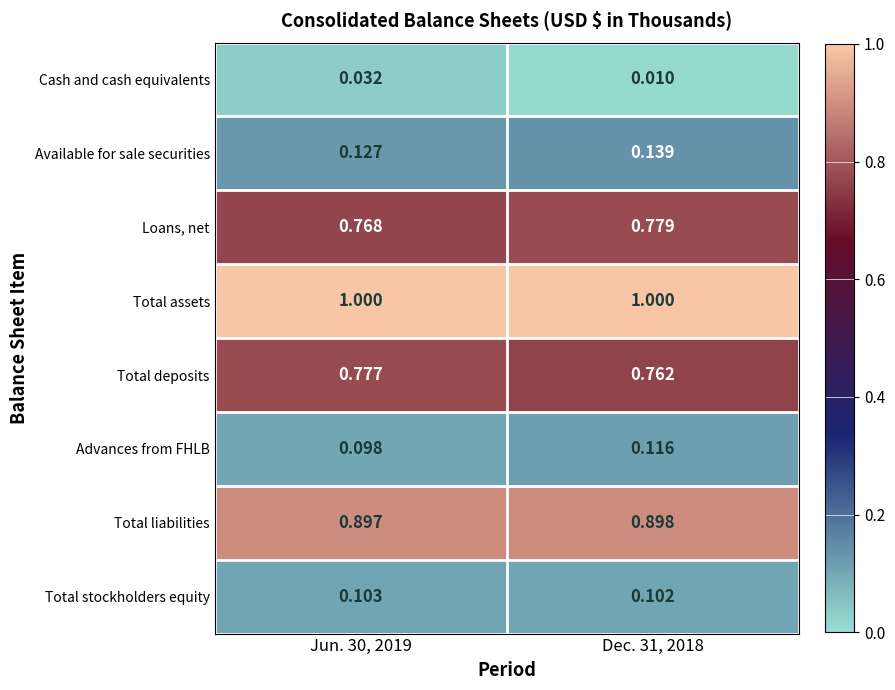

How many data points does each series have?

2